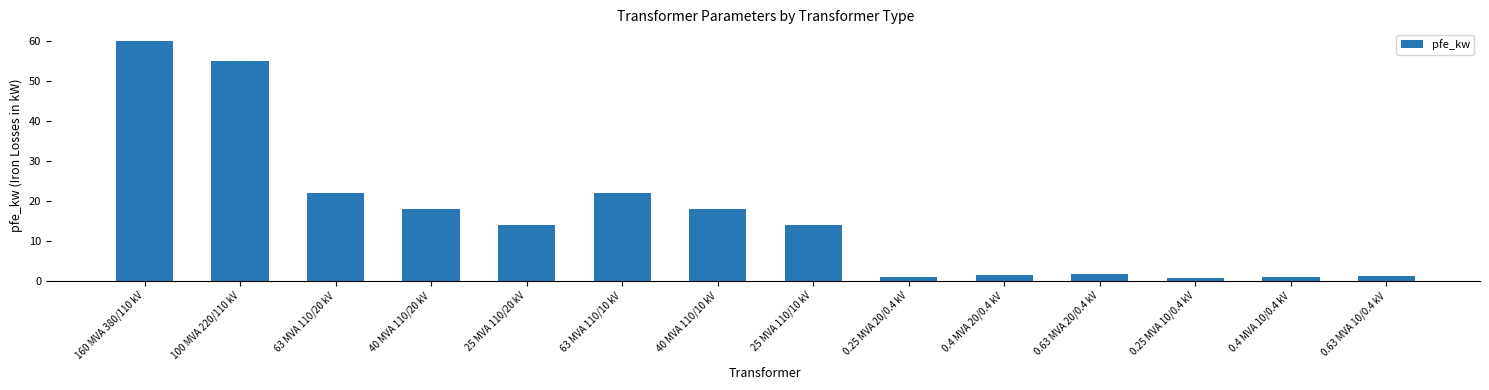

Count the number of categories in the chart.

14